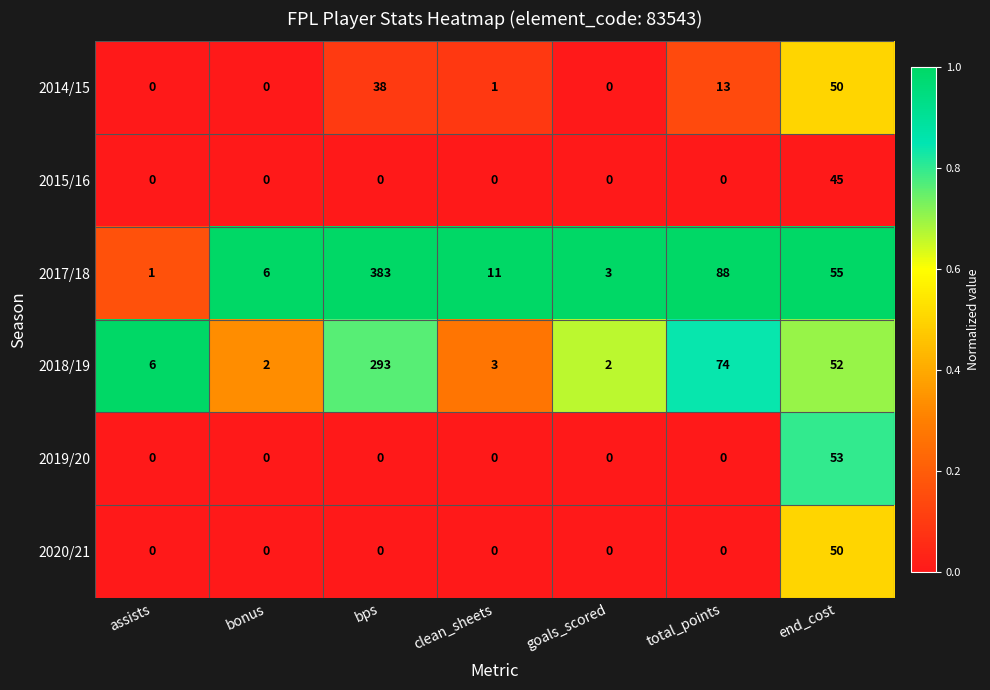

What value does the 2017/18 series have at clean_sheets?

11